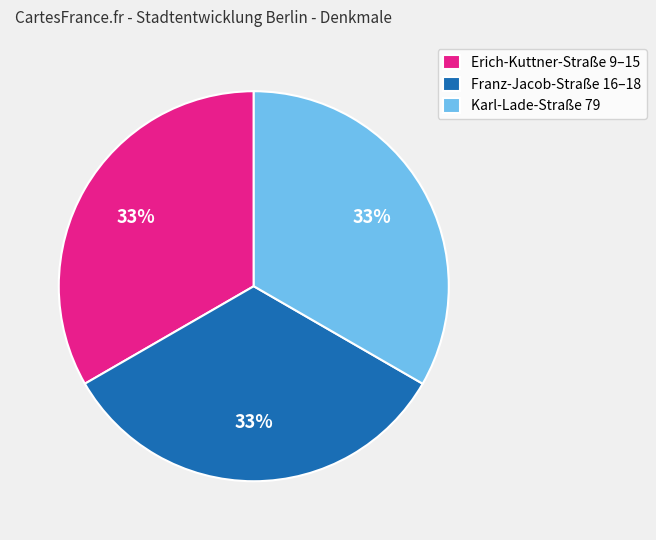

What is the ratio of the value at Karl-Lade-Straße 79 to the value at Erich-Kuttner-Straße 9–15?

1.0